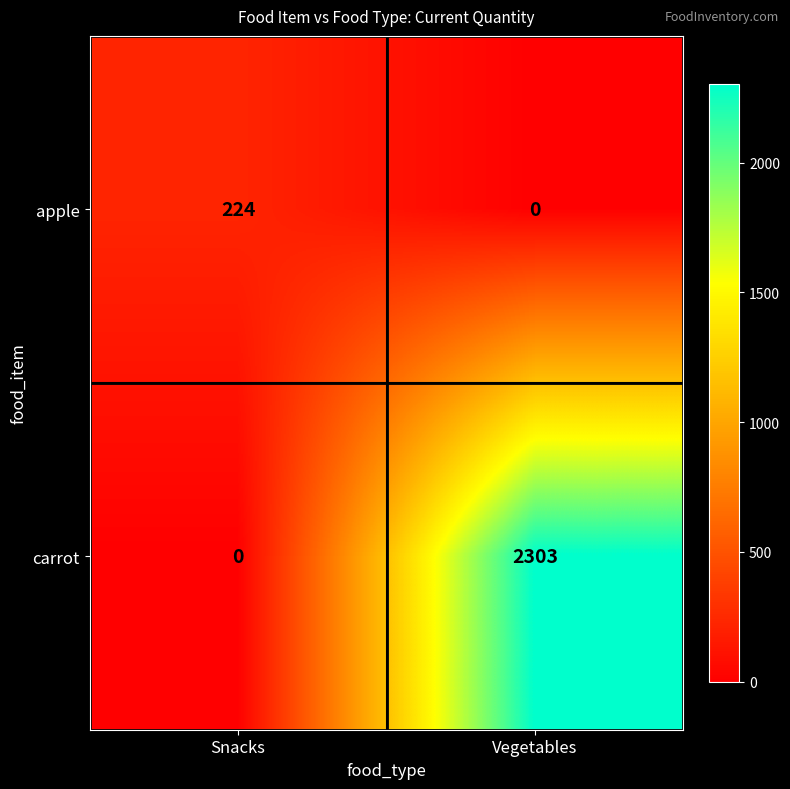

The apple series shows 126 at Vegetables. True or false?

False